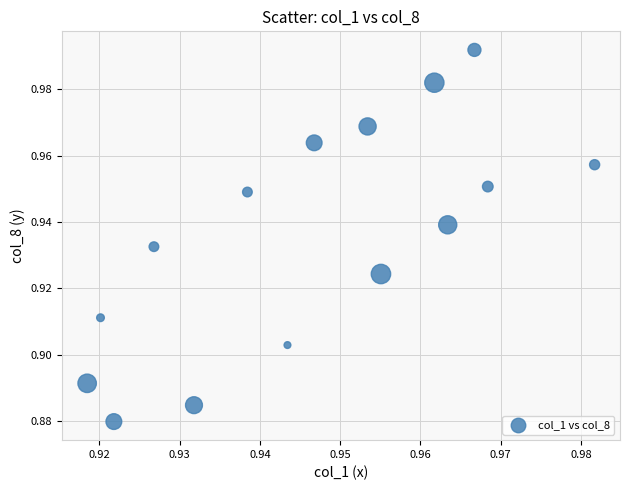

How many data points are displayed?

15